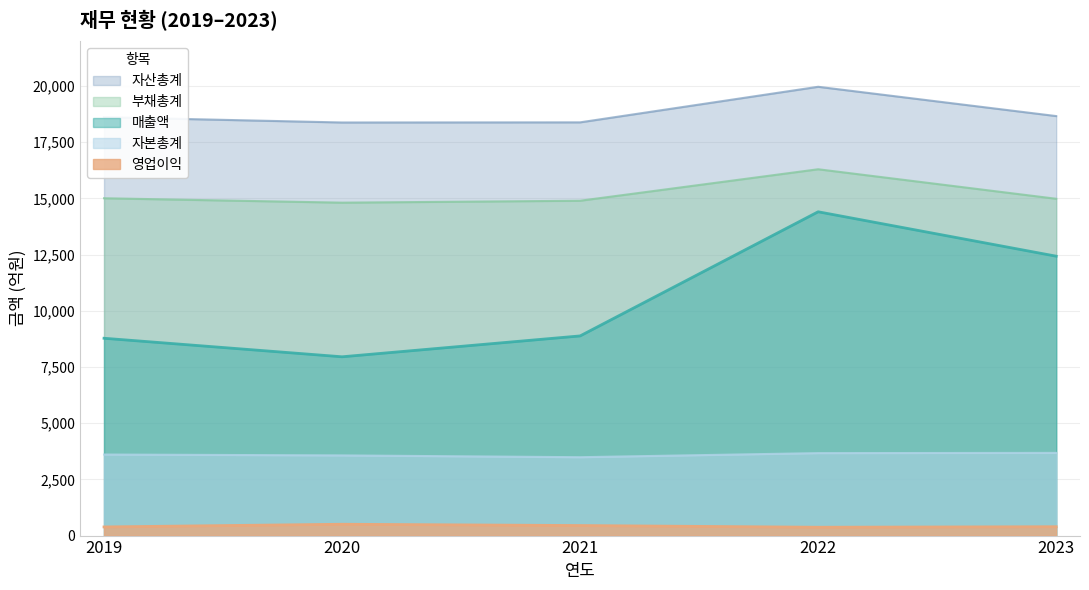

The value of 자본총계 at 2022 is 4949. True or false?

False